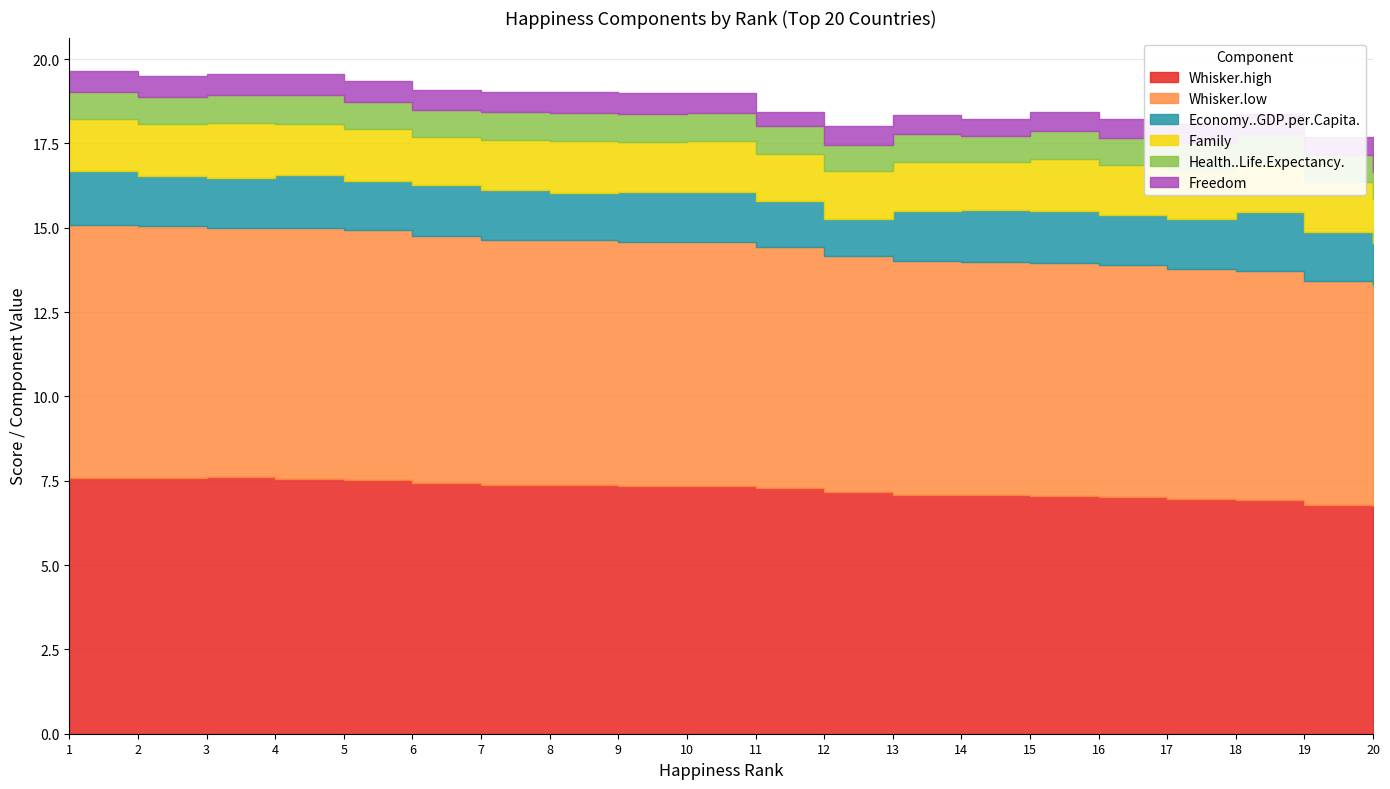

At which category is the sum across all series the highest?

1